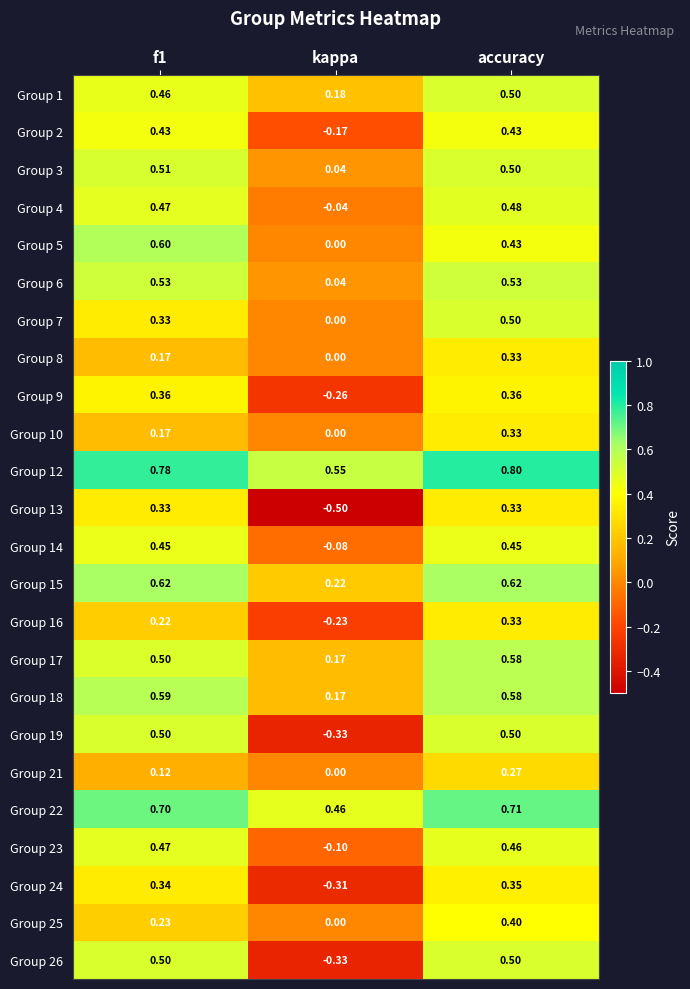

At how many categories does at least one series exceed 0?

3